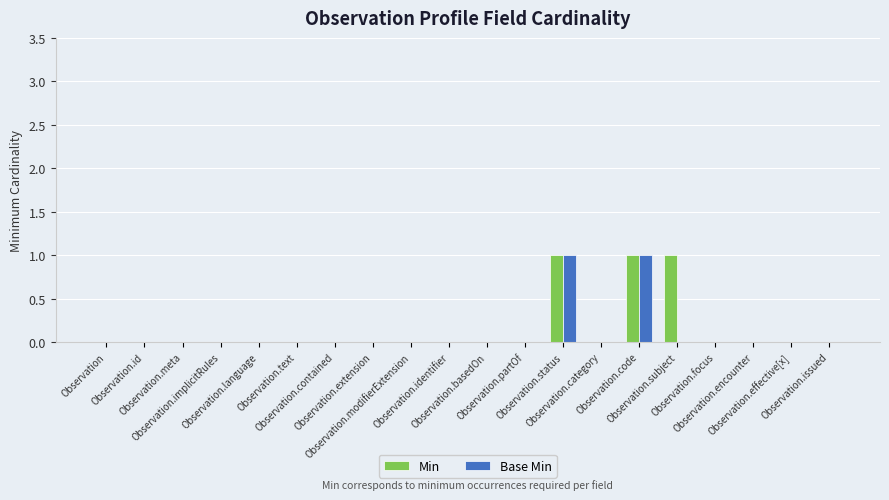

Is it true that Min equals 0 at Observation.extension?

True